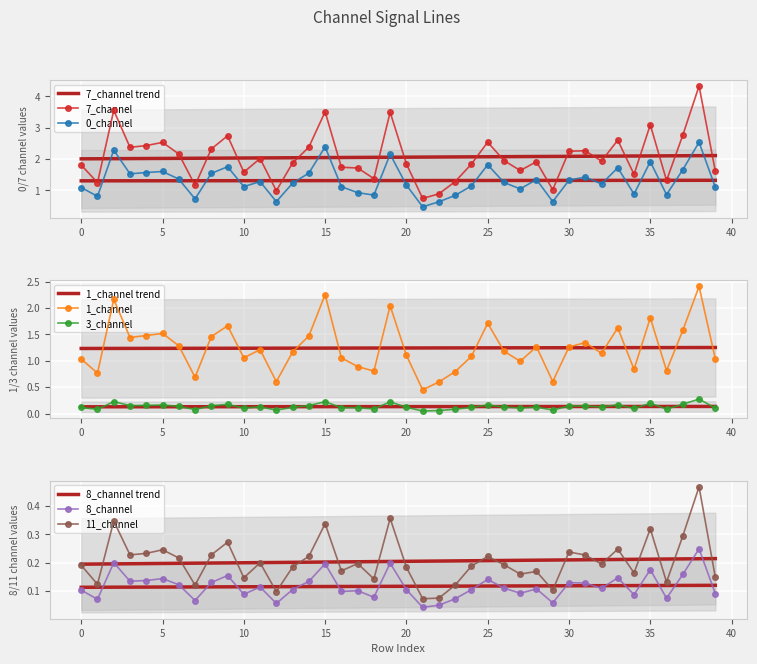

What is the maximum value shown in the chart?

4.3